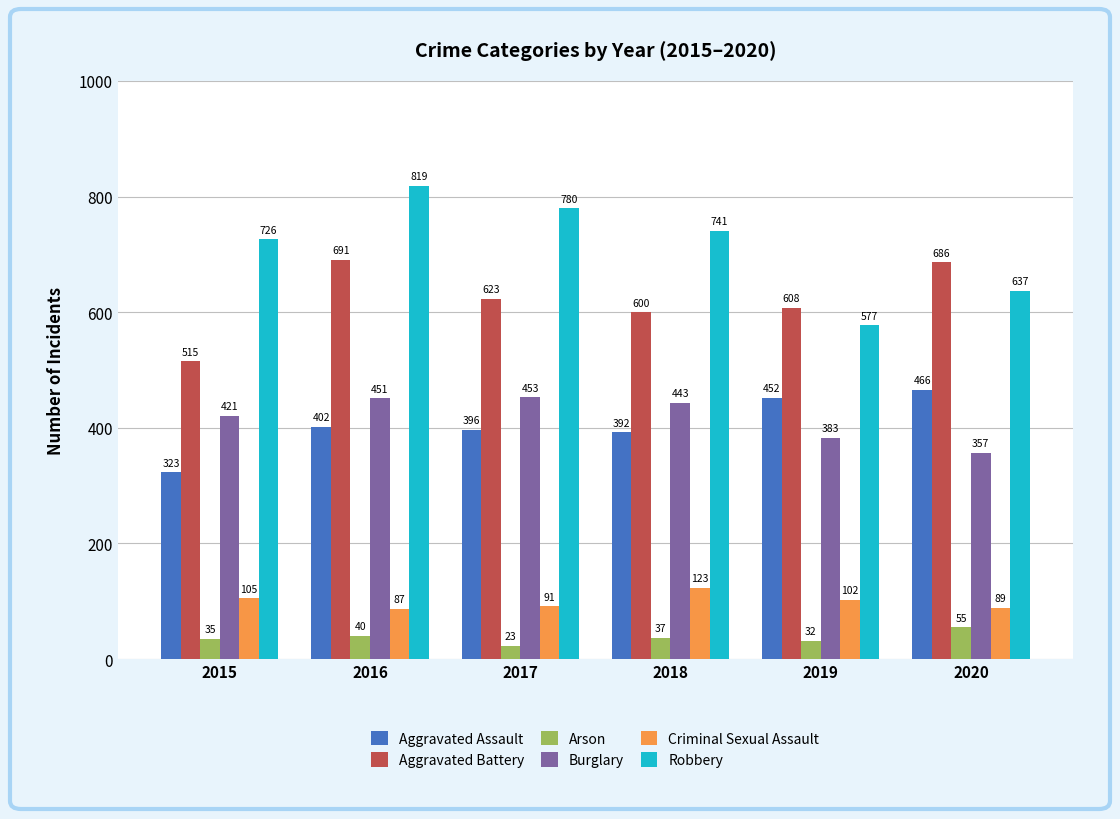

Does the chart contain stacked bars?

No